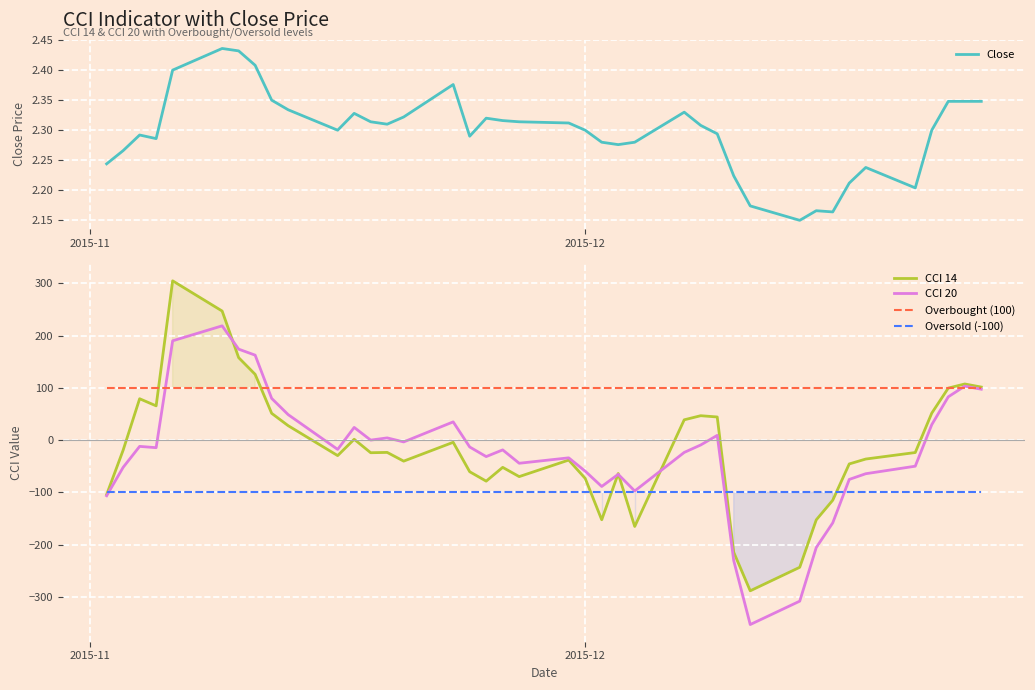

Which series has the largest total across all categories?

Overbought (100)